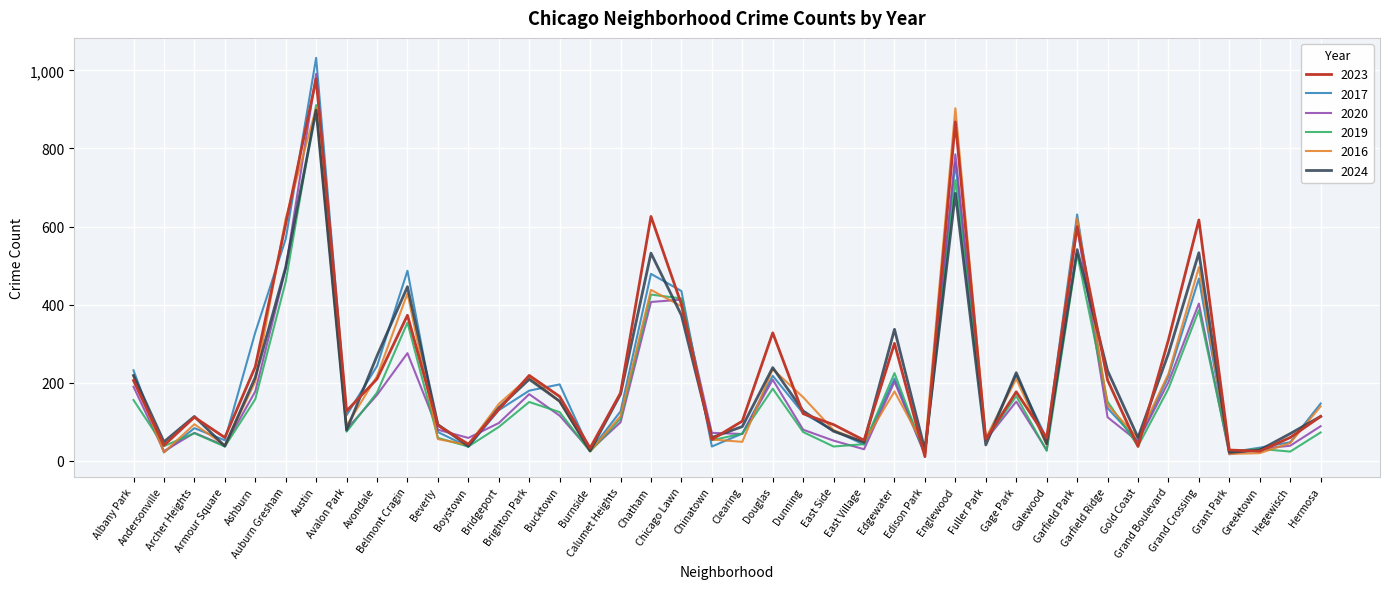

True or false: 2016 has more than 1 interior local peaks.

True